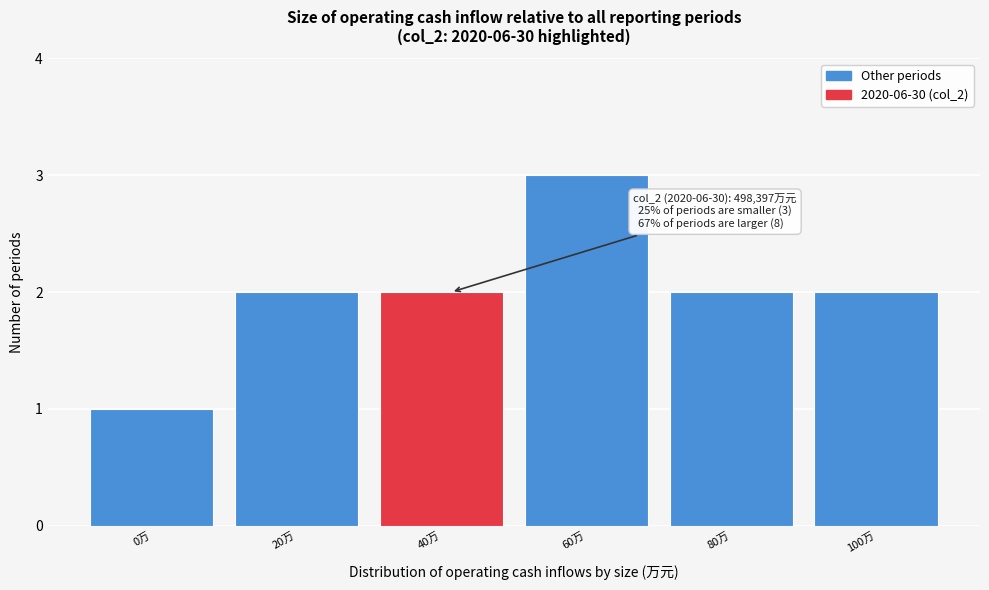

Reading left to right, what are all the values shown in this chart?

0万=1	20万=2	40万=2	60万=3	80万=2	100万=2